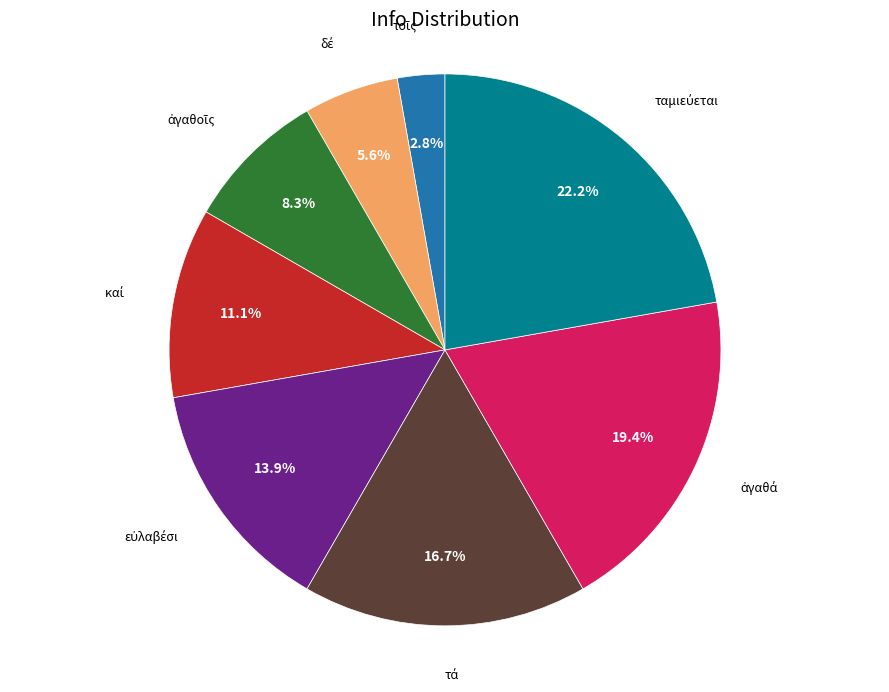

Does any single category account for the majority?

No